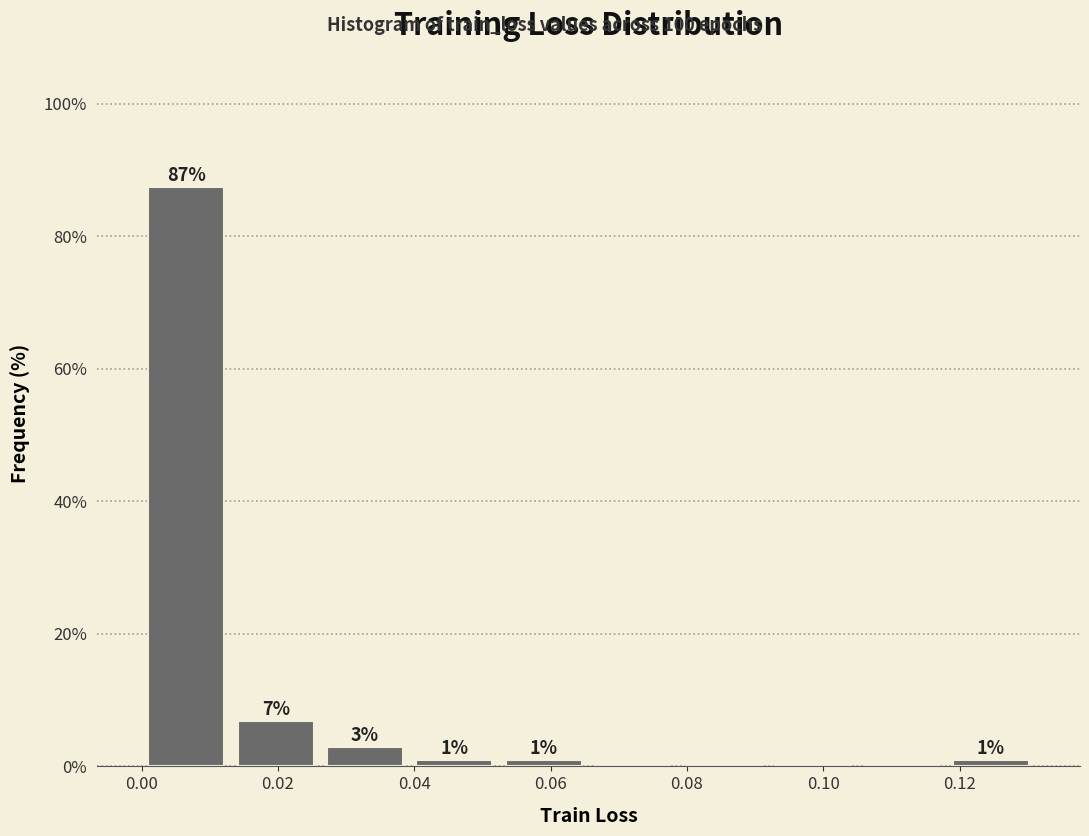

Over which range of the x-axis is the bar tallest?

0.000 to 0.014